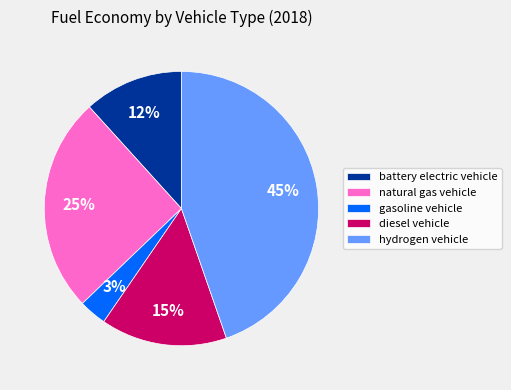

Count the number of slices in the pie.

5